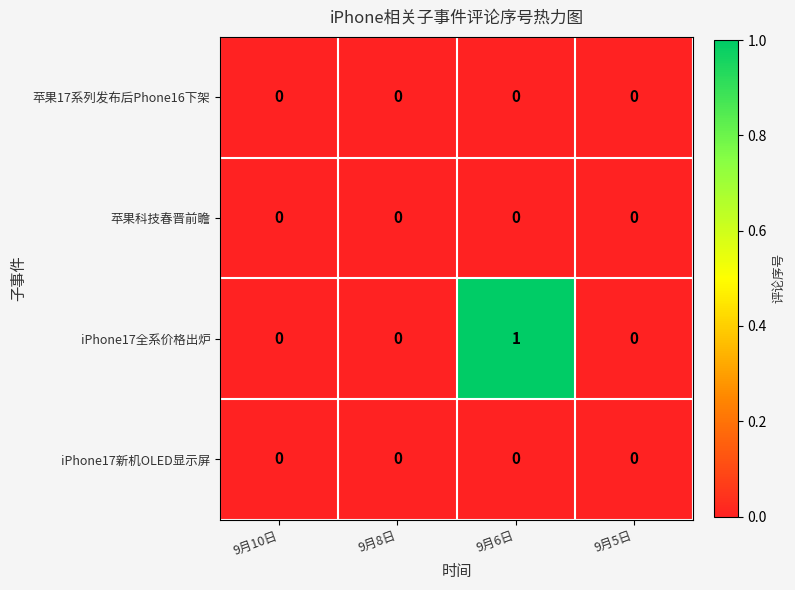

Which category has the highest value across all series?

9月6日